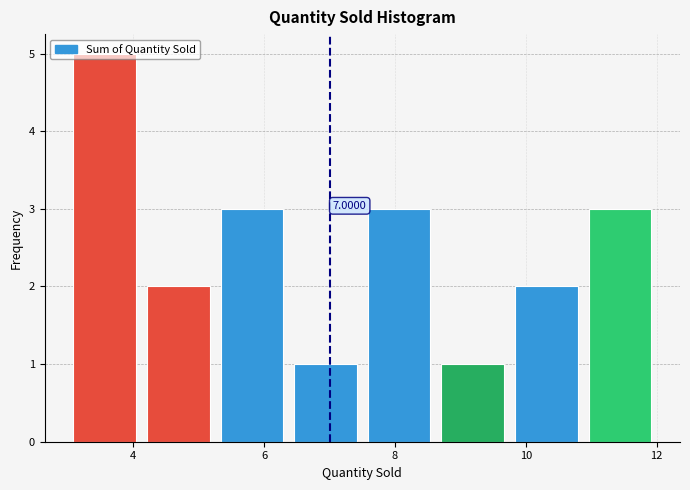

Over which range of the x-axis is the bar tallest?

3.0 to 4.2